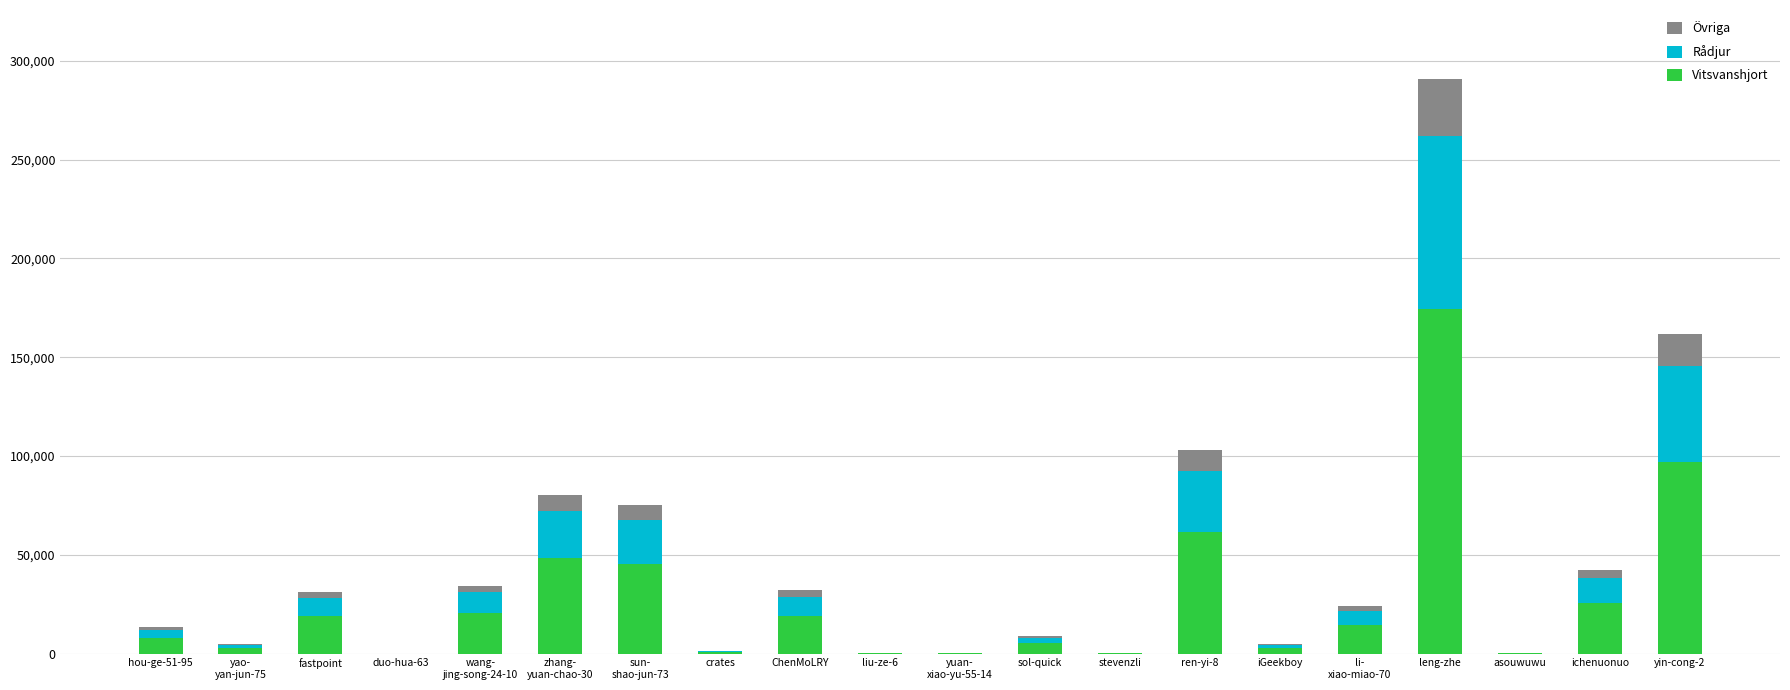

Are the bars horizontal?

No